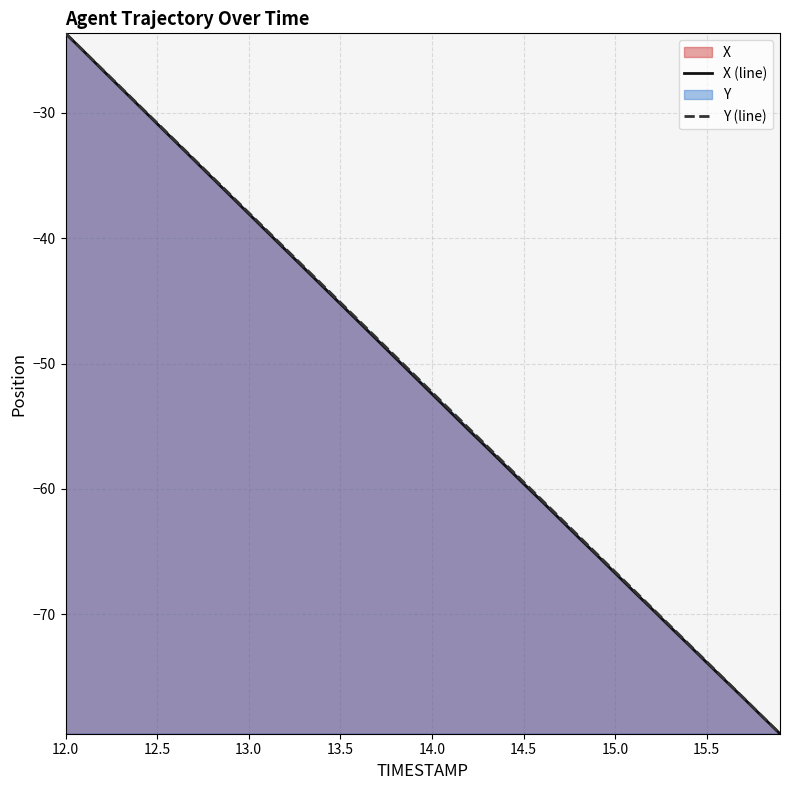

Is it true that X (line) equals -79.4 at 14.0?

False